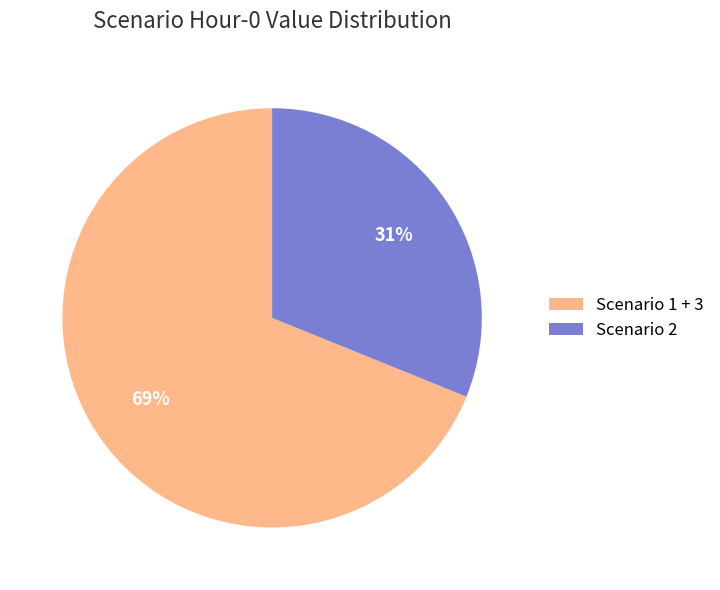

What is the smallest slice in the pie chart?

Scenario 2